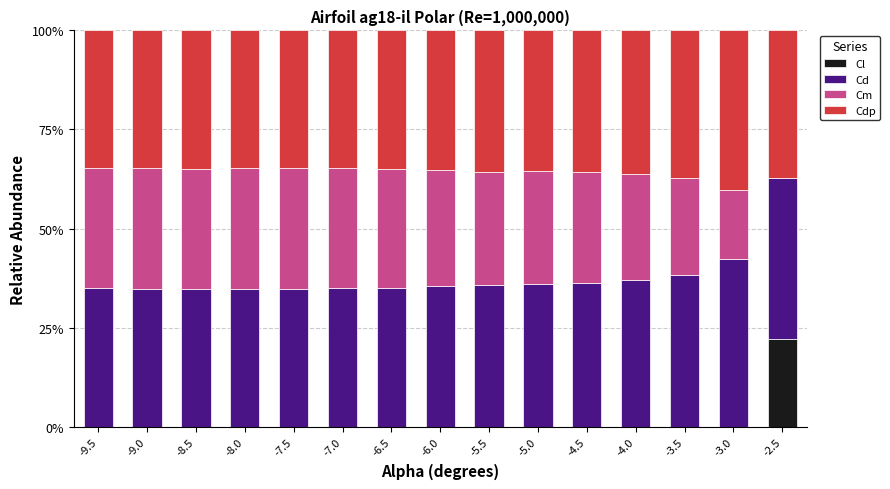

Is it true that Cl equals -15.3 at -8.0?

False